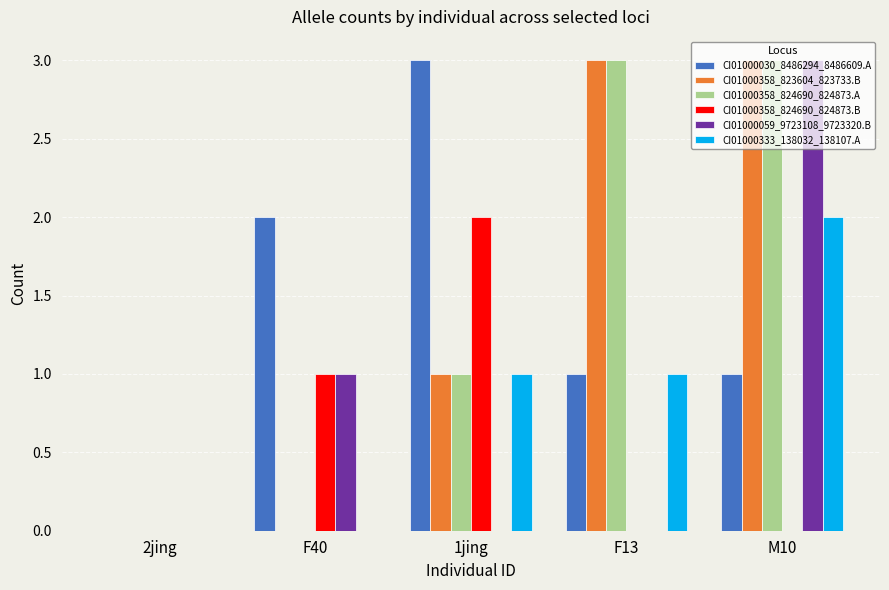

What is the sum of all CI01000059_9723108_9723320.B values?

4